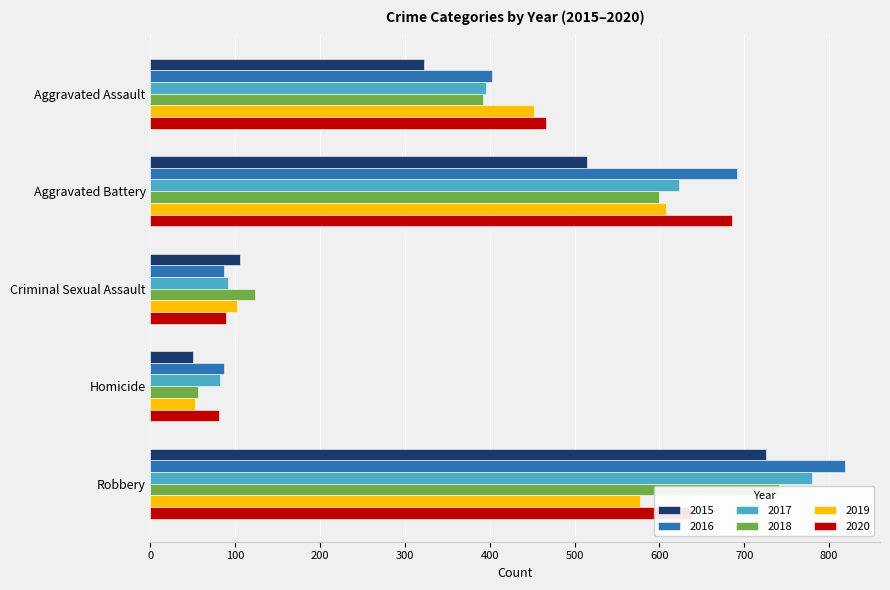

What is the sum of all 2018 values?

1912